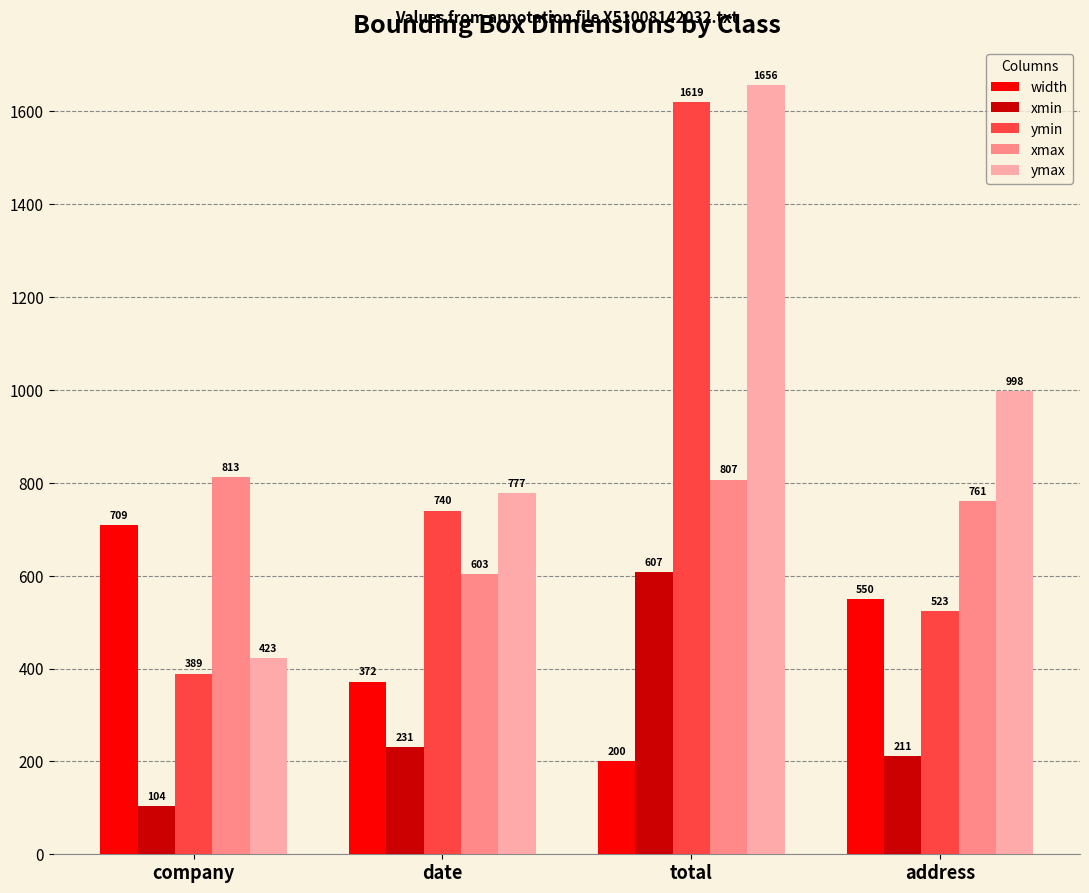

How many bars are there in total?

20